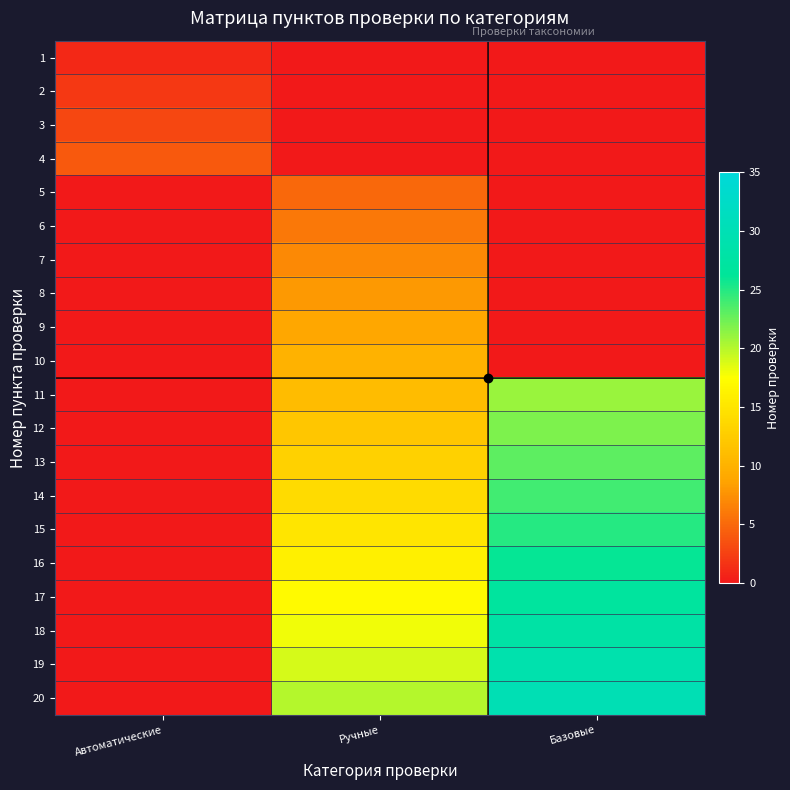

What is the maximum value shown in the chart?

30